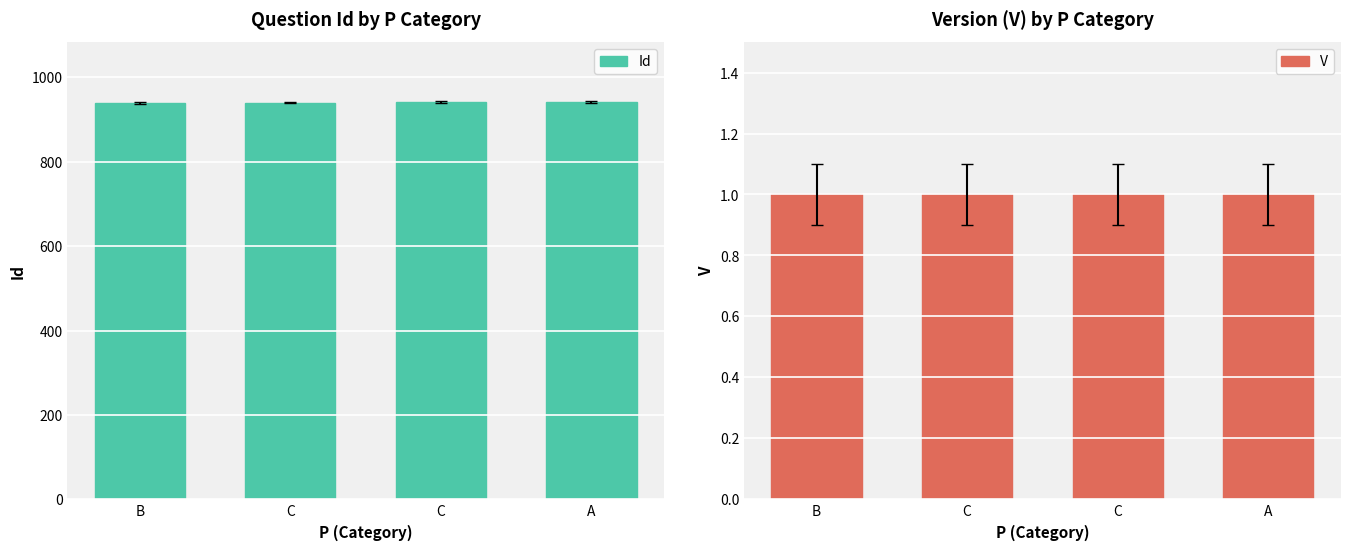

How many data points in Id are above 941?

1